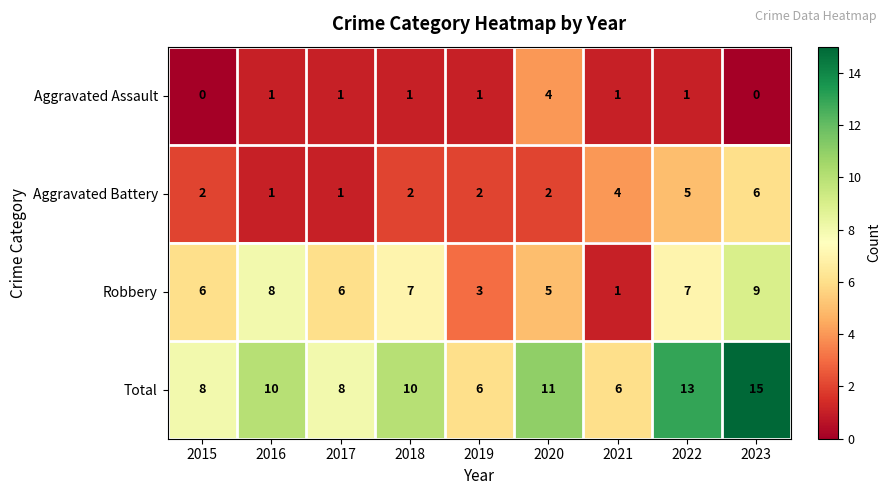

Count the Aggravated Battery values in the range 2 to 4.

5